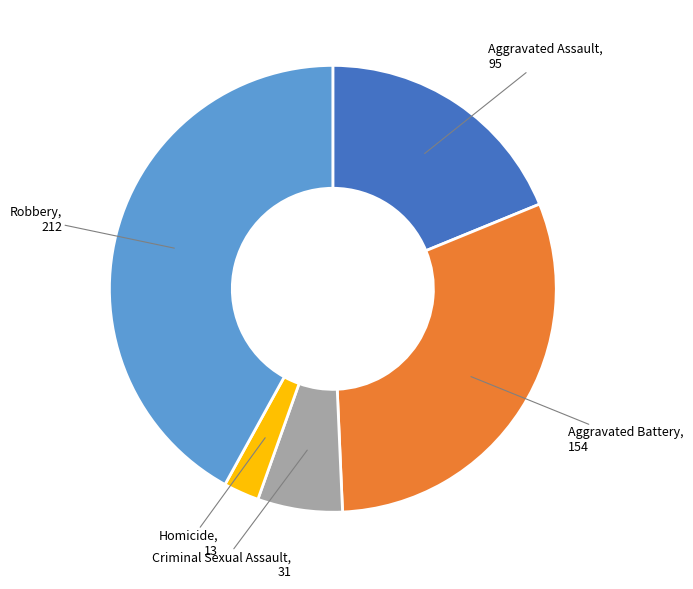

Is there a majority slice in this chart?

No